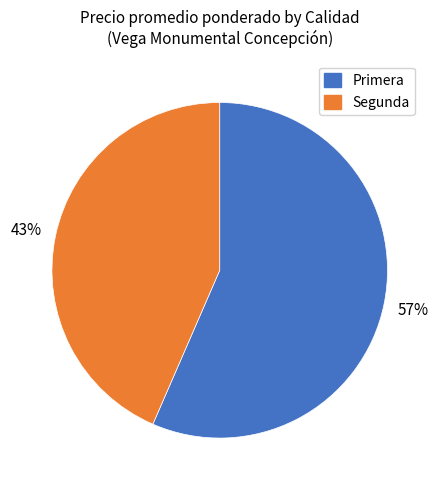

Do Primera and Segunda together represent more than half of the pie?

Yes